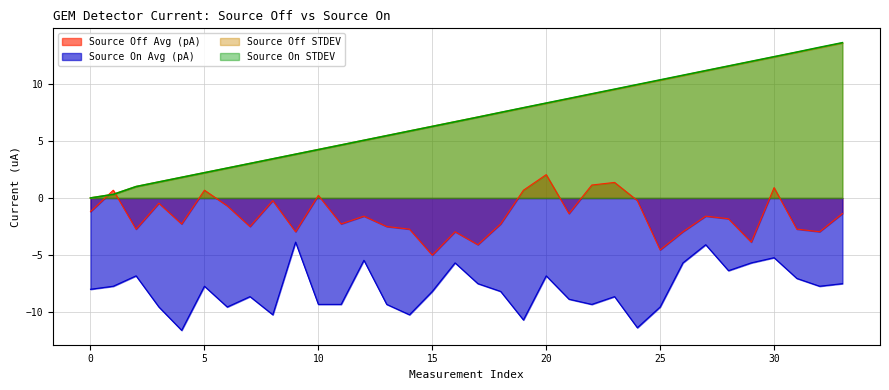

What is the spread (max minus min) of values at 15?

14.5